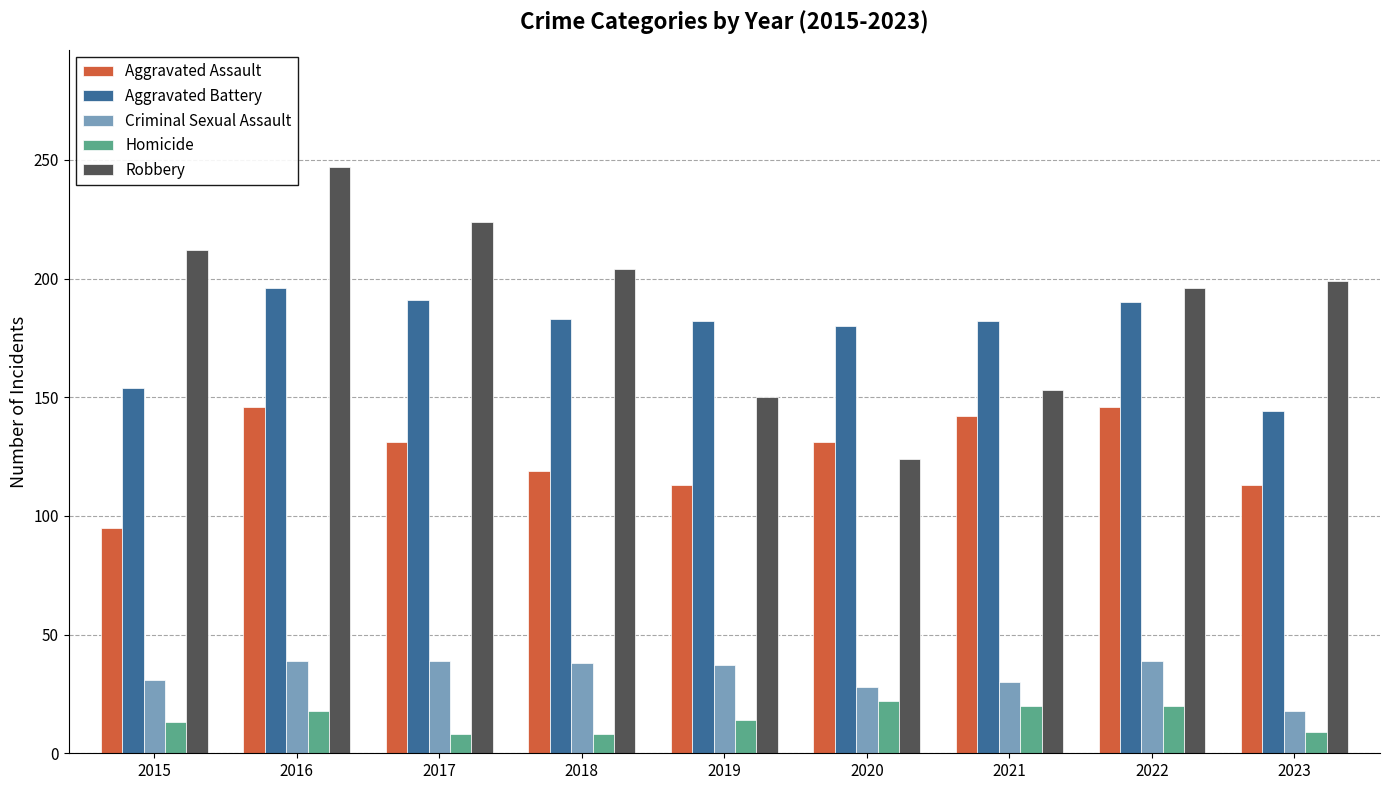

True or false: Aggravated Assault has a value of 131 at 2017.

True